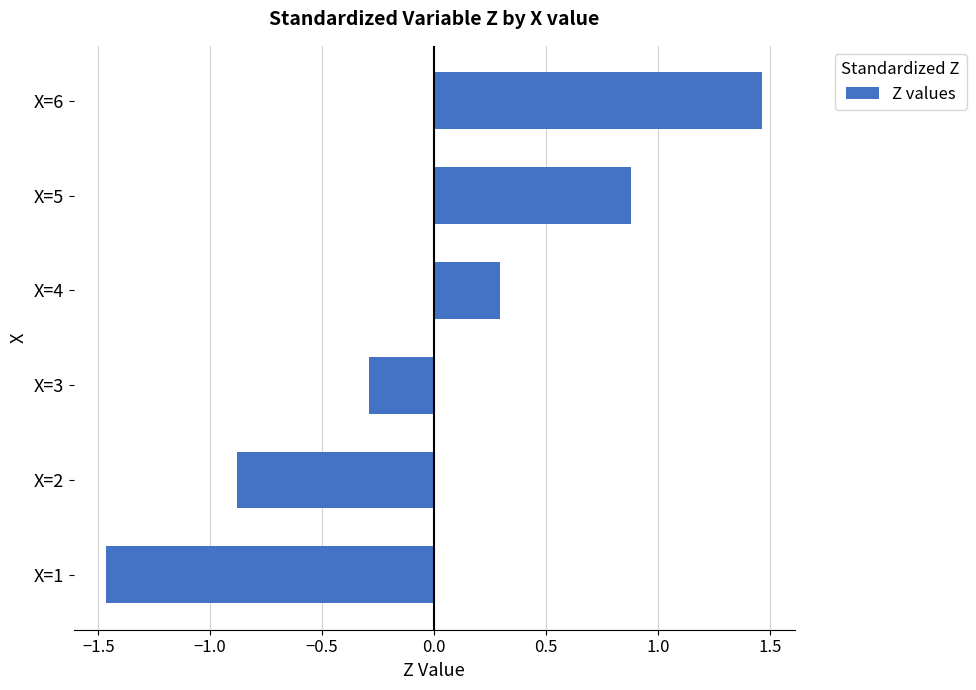

How many bars are there in total?

6